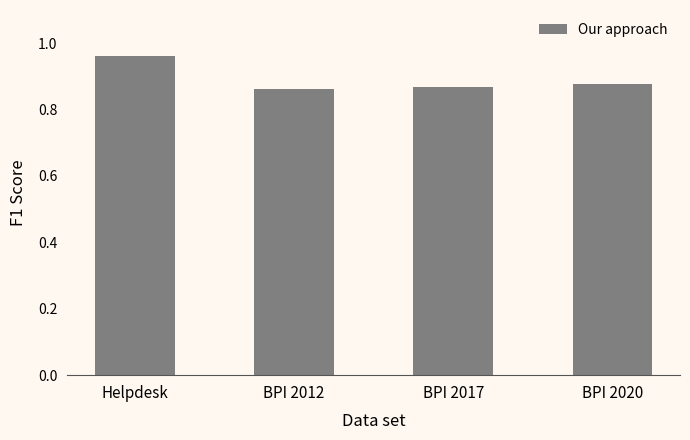

The chart shows a value of 1.5 at BPI 2012. True or false?

False